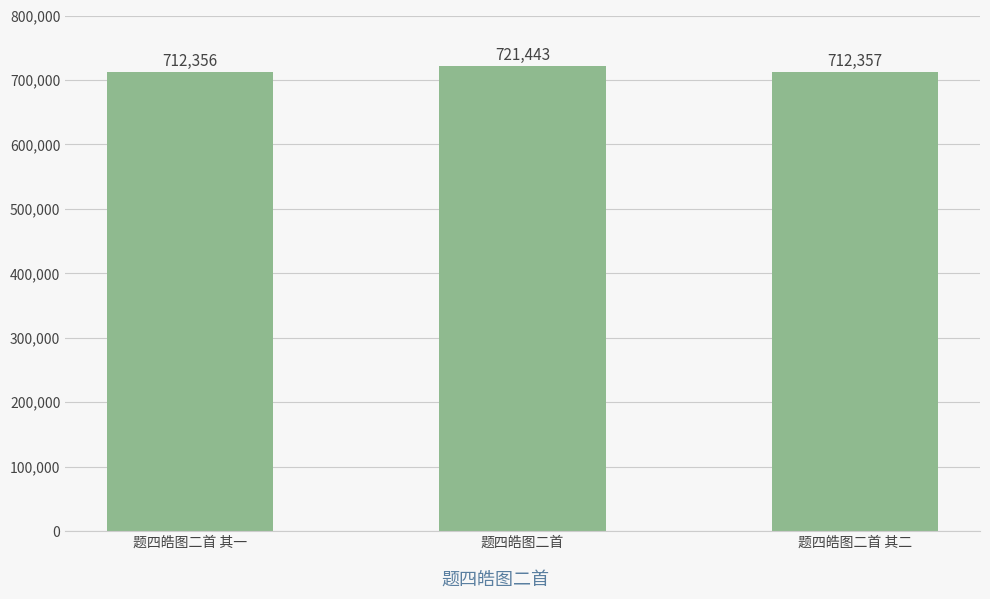

What is the minimum value shown in the chart?

712356